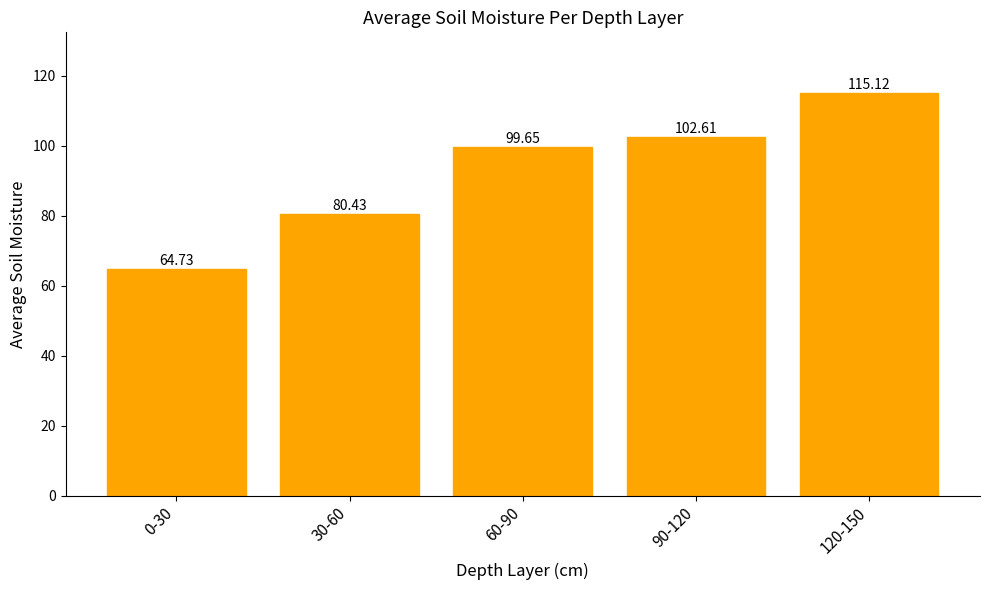

At which label does the data first exceed 99?

60-90